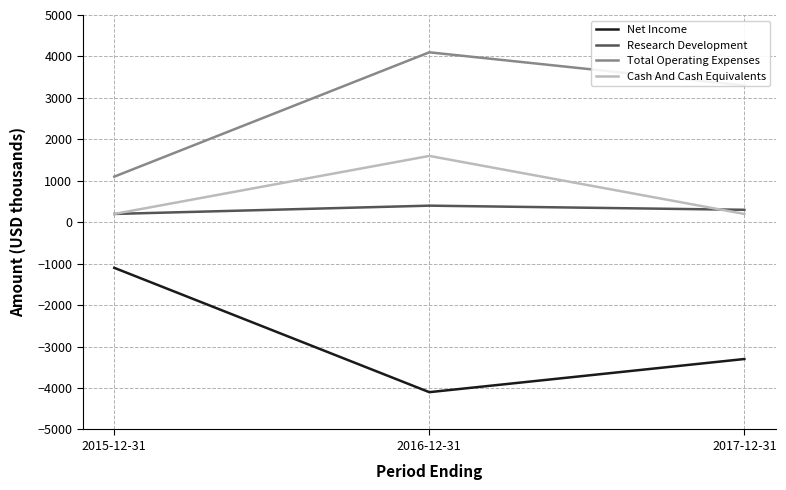

Rank the series by their maximum value, from highest to lowest.

Total Operating Expenses, Cash And Cash Equivalents, Research Development, Net Income